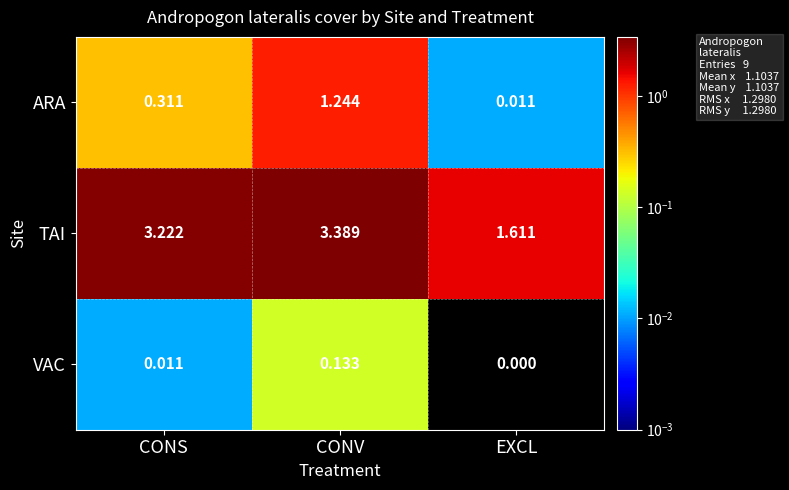

Which series has the largest range (max minus min)?

TAI